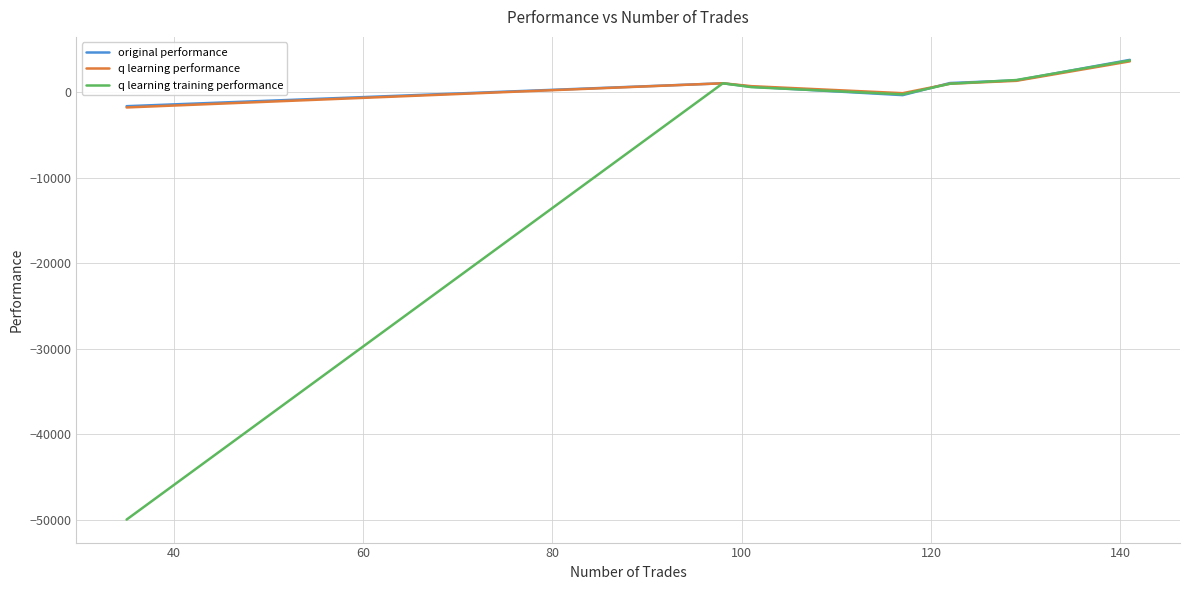

Which series has the largest range (max minus min)?

q learning training performance